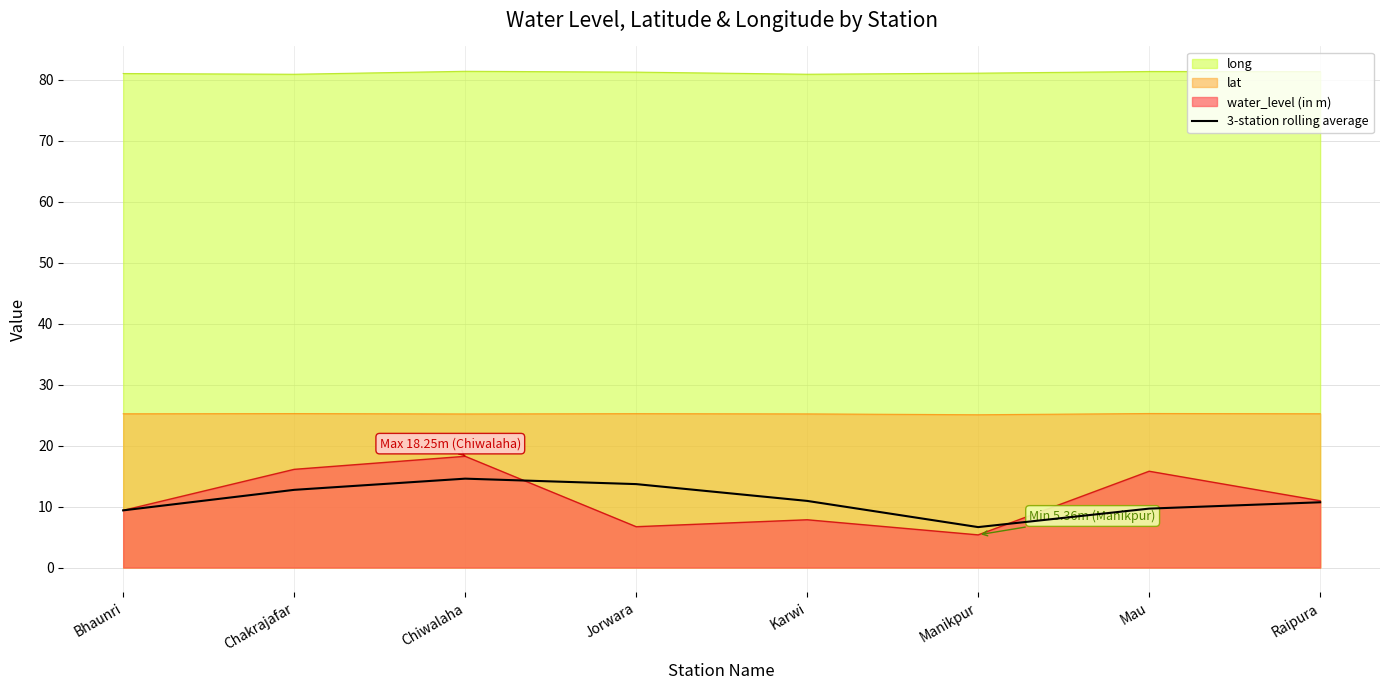

The value at Manikpur is 10.0. True or false?

False